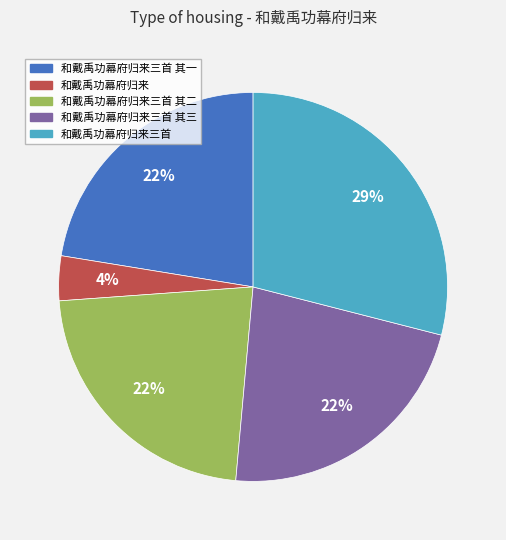

How many slices are in this pie chart?

5